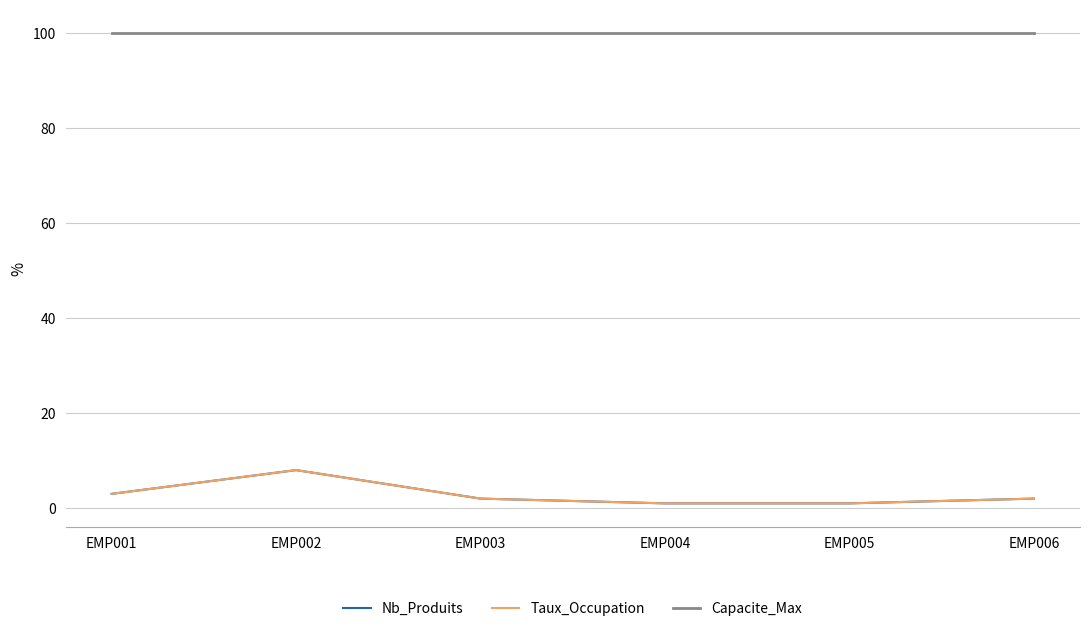

Count the Nb_Produits values in the range 1 to 3.

5